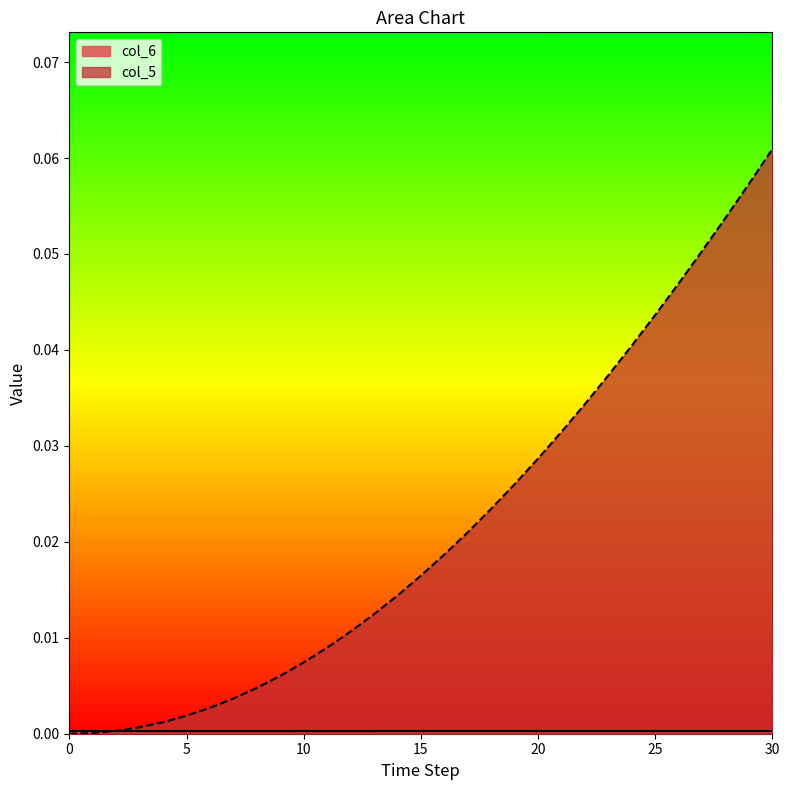

What is the sum of the col_5 values at 22 and 28?

0.1